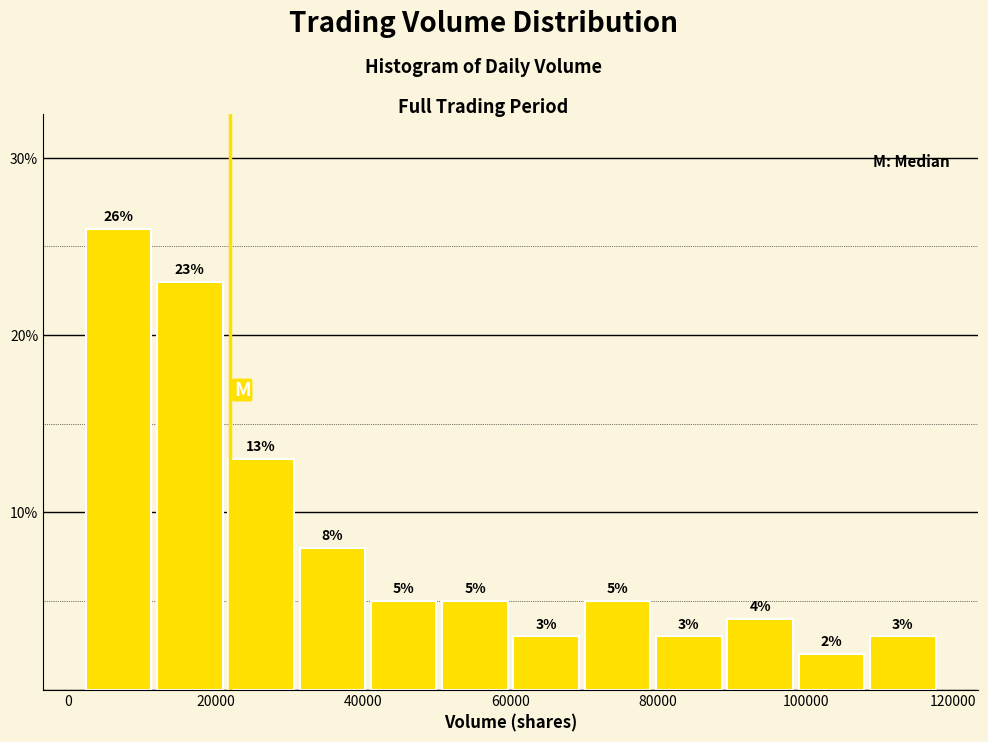

How tall is the bar that spans 50000 to 60000 on the x-axis? The bar edges are not printed on the chart, so give them approximately, as read against the axis.

5